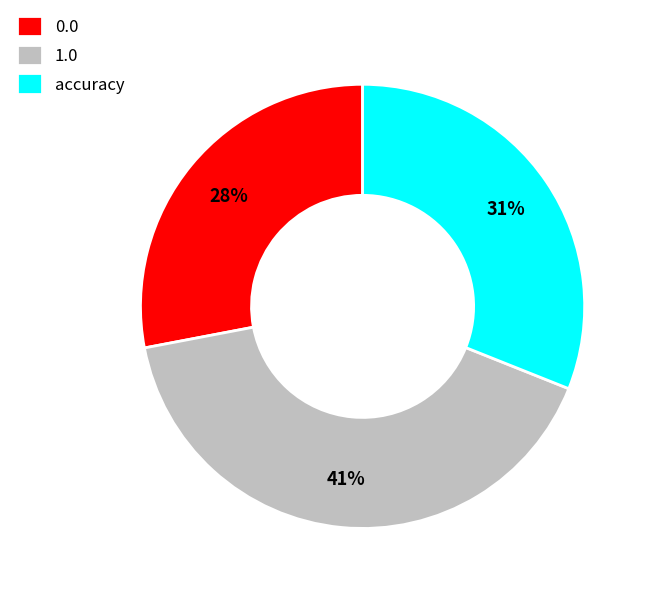

Does 0.0 account for over 50% of the chart?

No